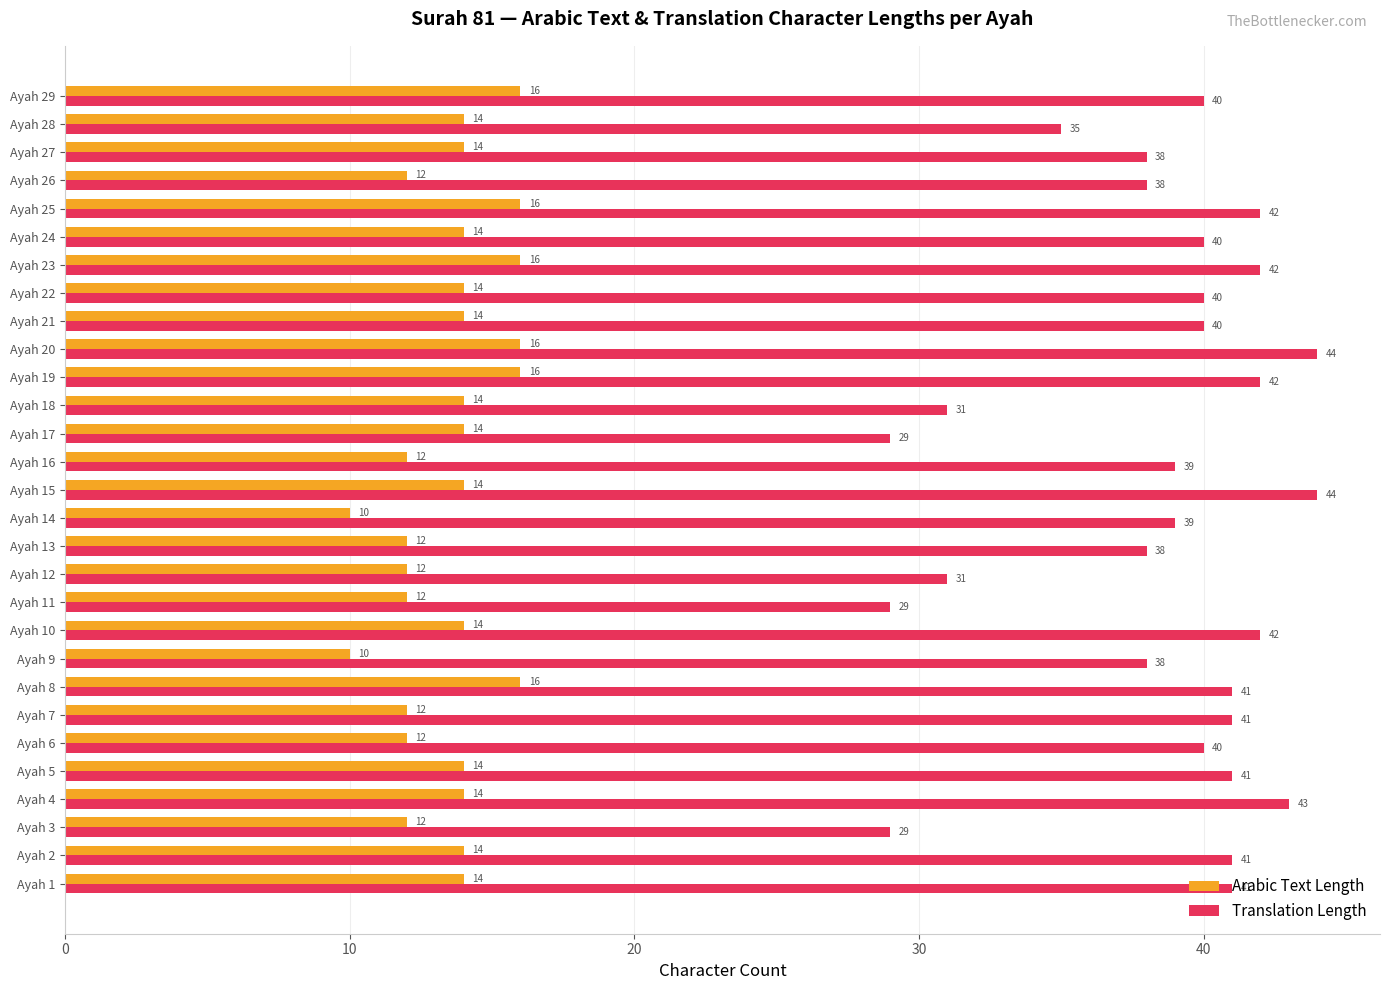

Which series changed the most between Ayah 20 and Ayah 27?

Translation Length